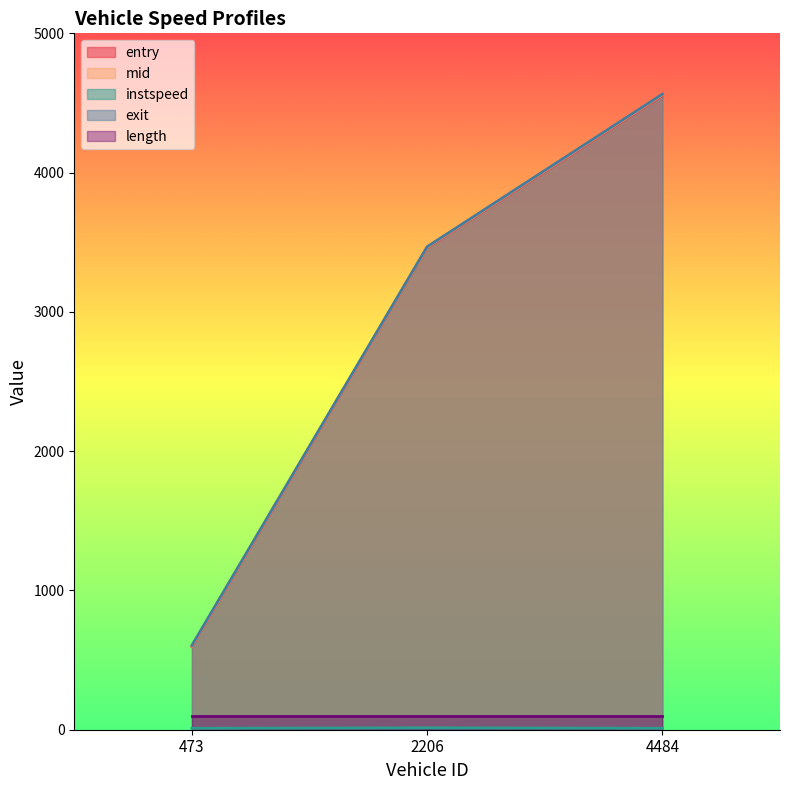

At which label does exit reach its minimum?

473